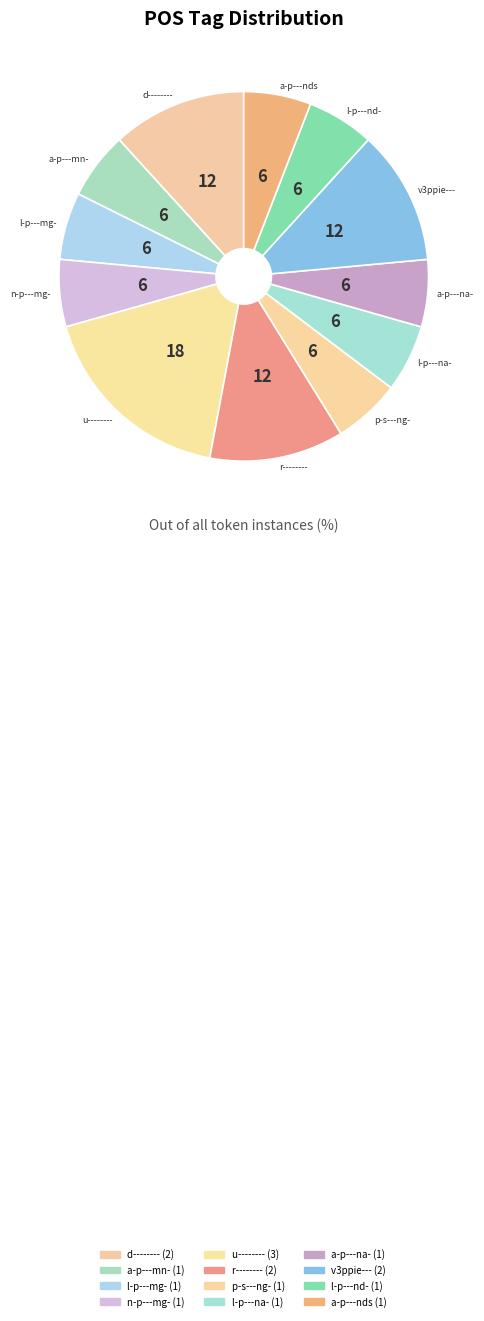

Which slice is the largest?

u--------